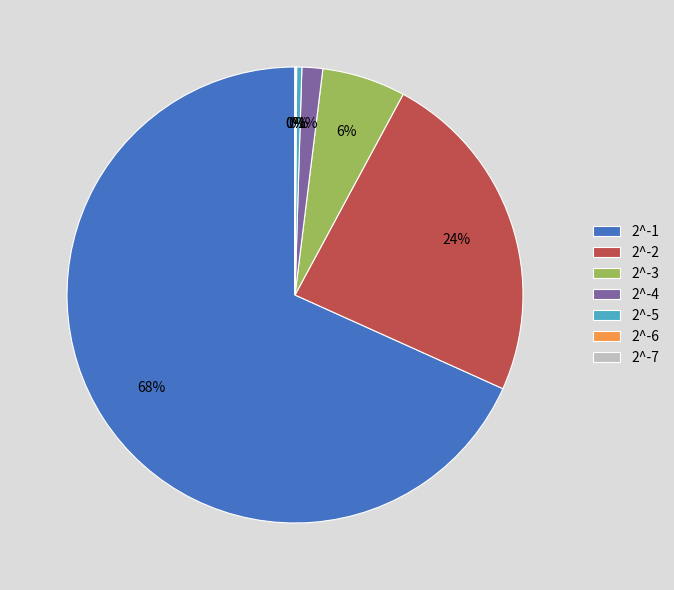

True or false: 2^-2 accounts for 24% of the total.

True